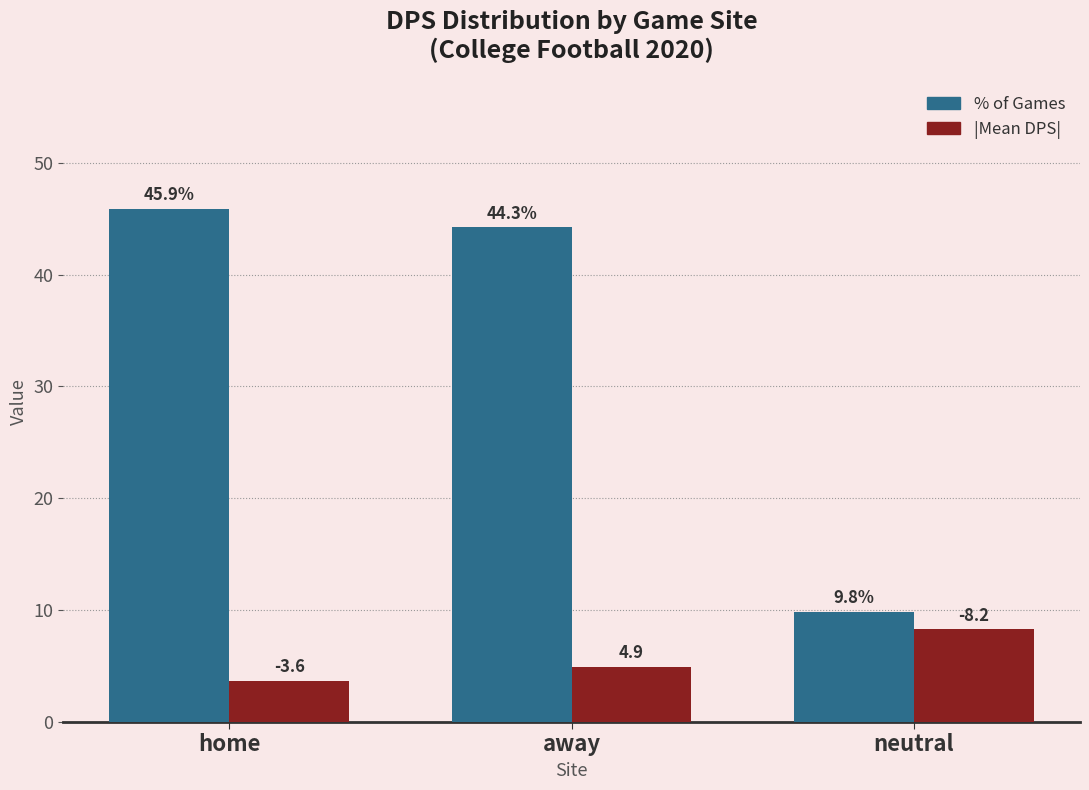

How many values in the |Mean DPS| series exceed 4?

2